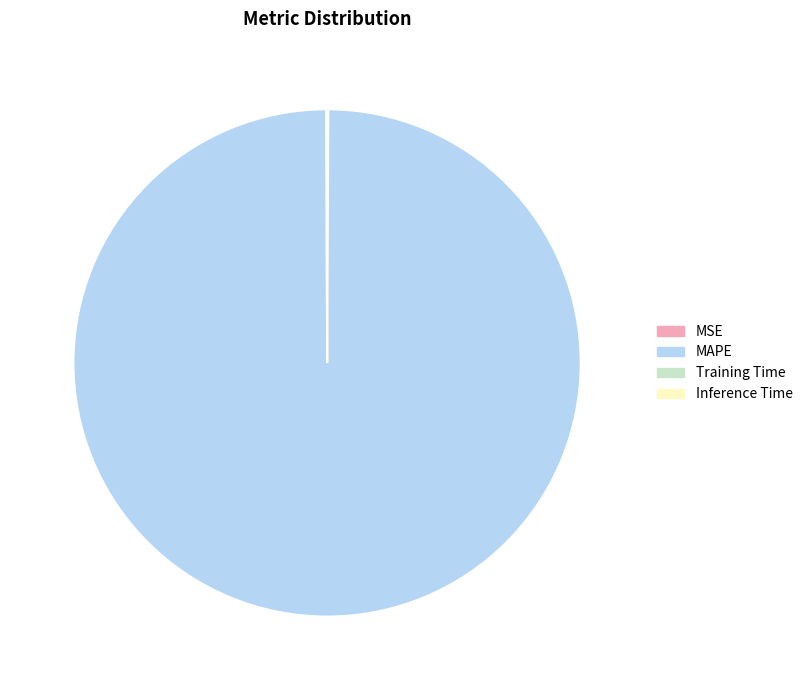

Is MAPE the majority of the pie?

Yes